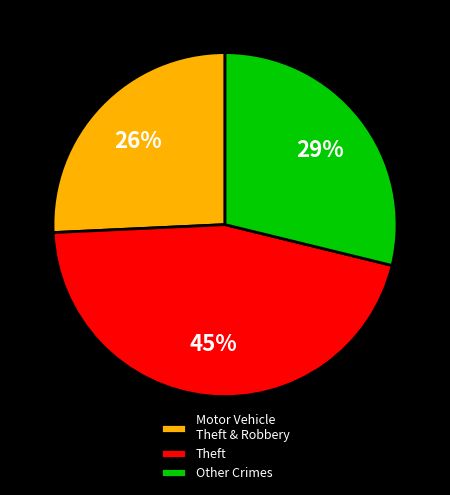

Count the number of slices in the pie.

3